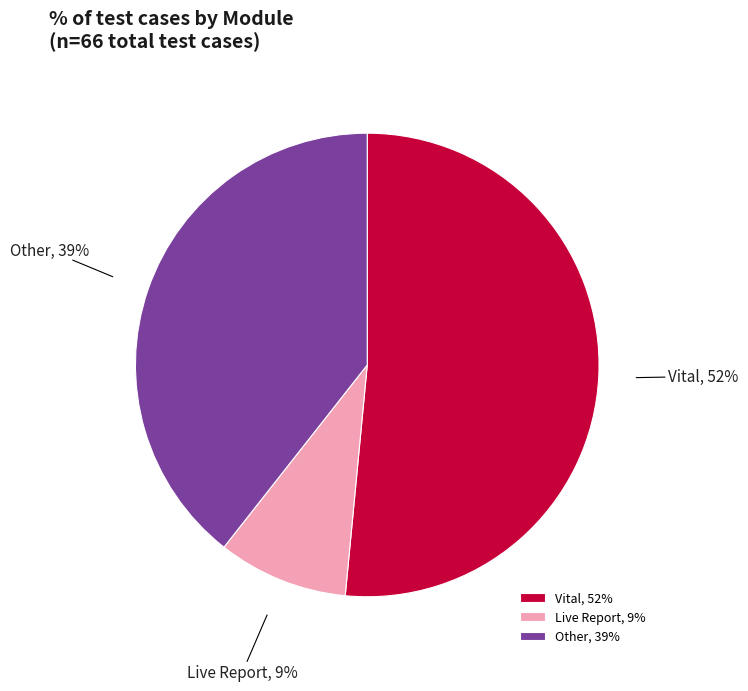

To the nearest percent, what is the average slice percentage?

33%